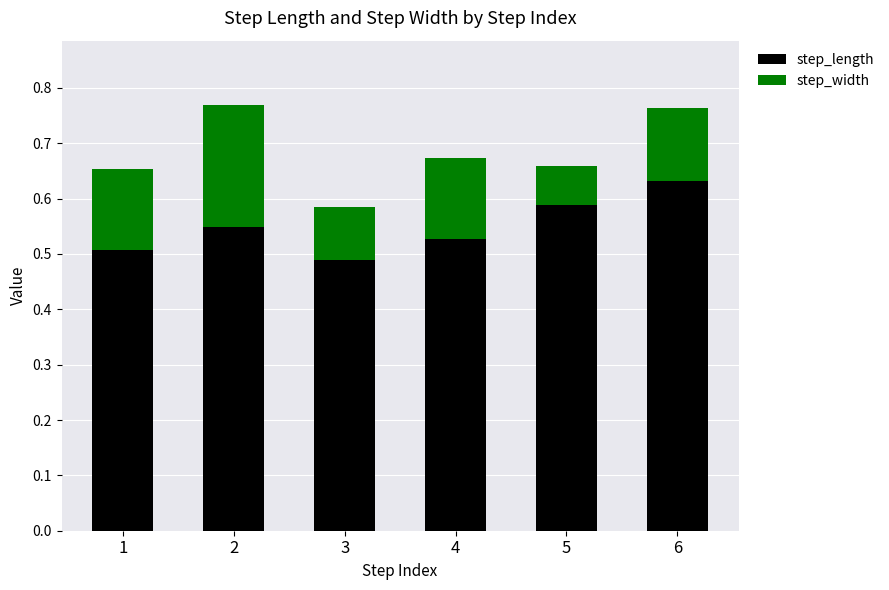

How many step_length values are between 0 and 1?

6